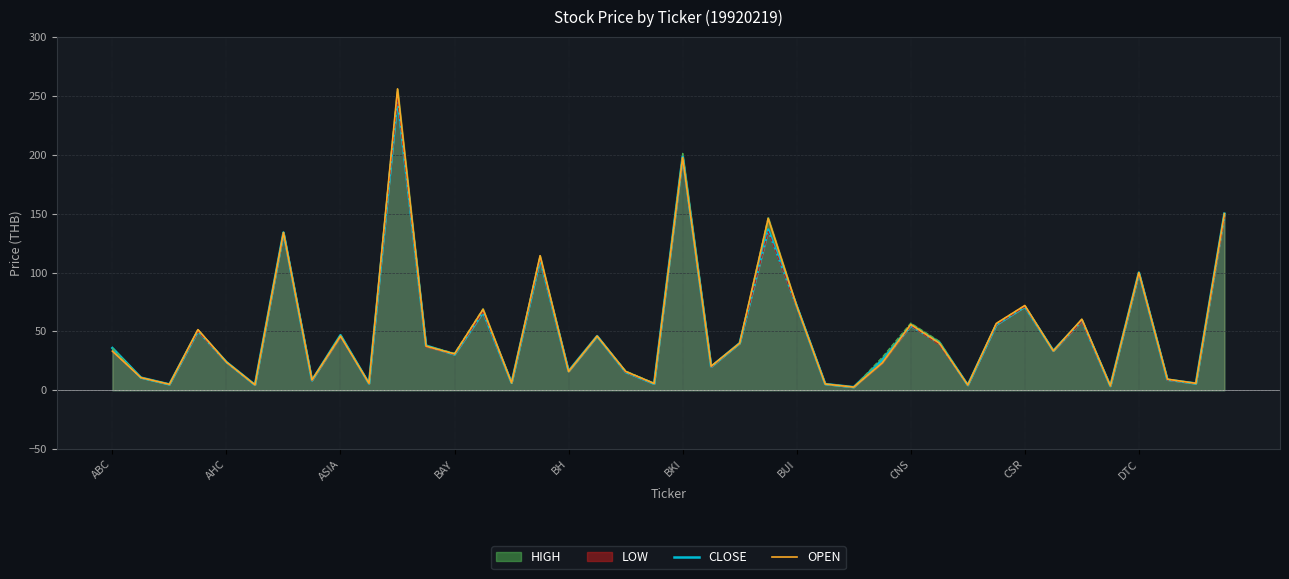

Which label corresponds to the largest value in the chart?

10